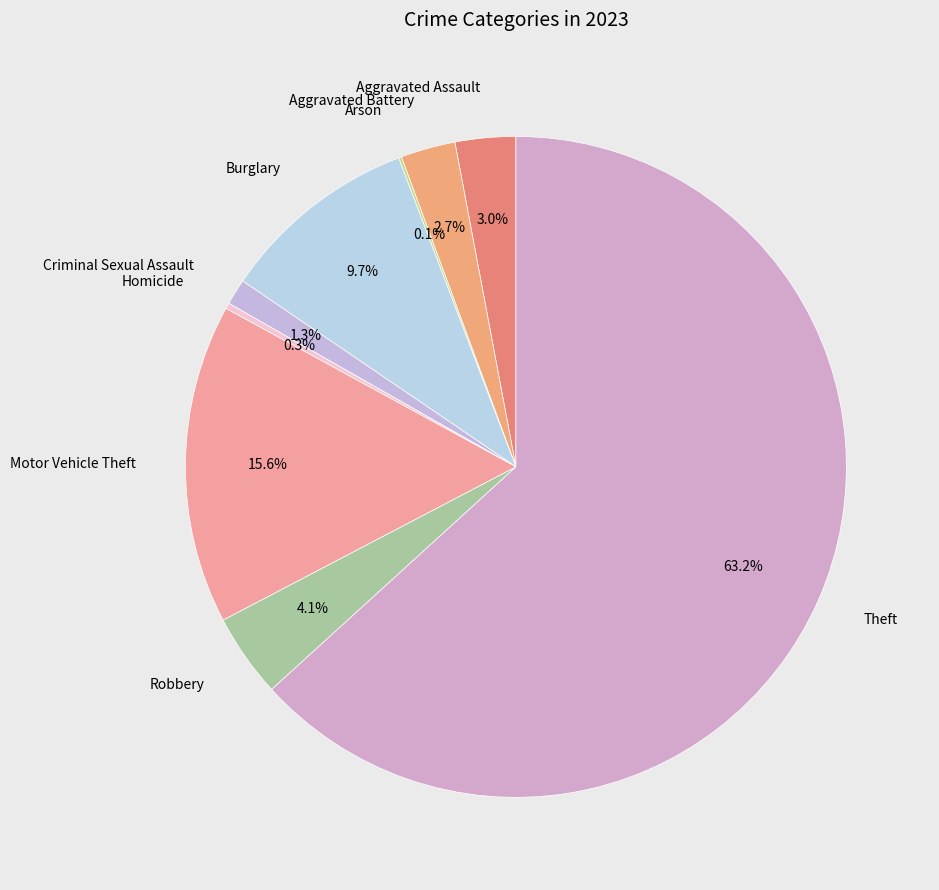

Does any single category account for the majority?

Yes